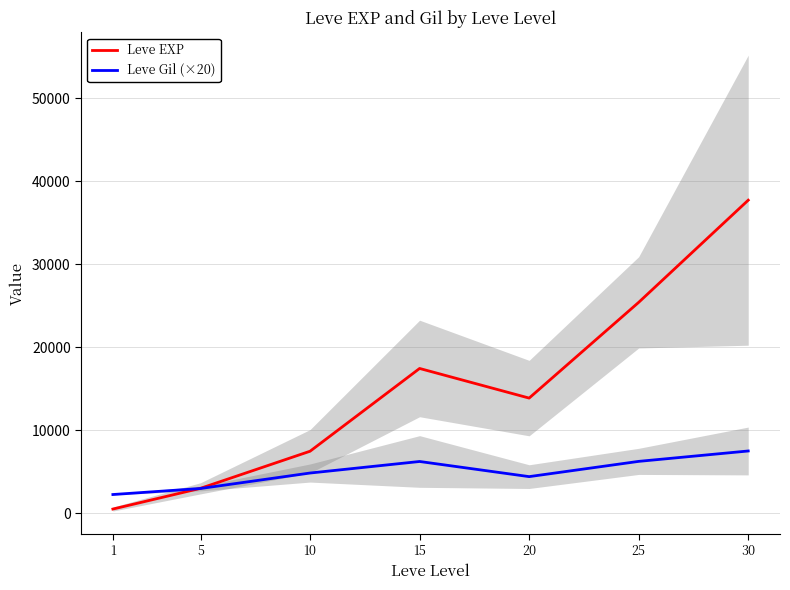

How many interior local peaks does the Leve Gil (×20) series have?

1